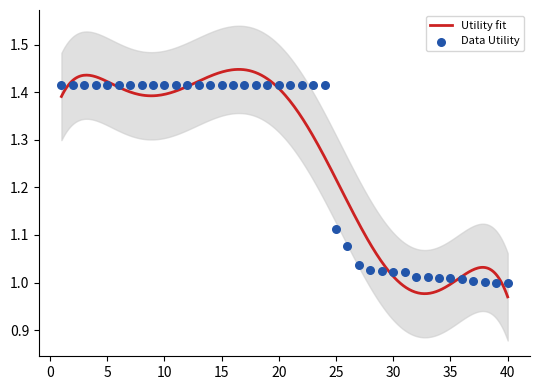

What is the ratio of the value at 39 to the value at 13?

0.7